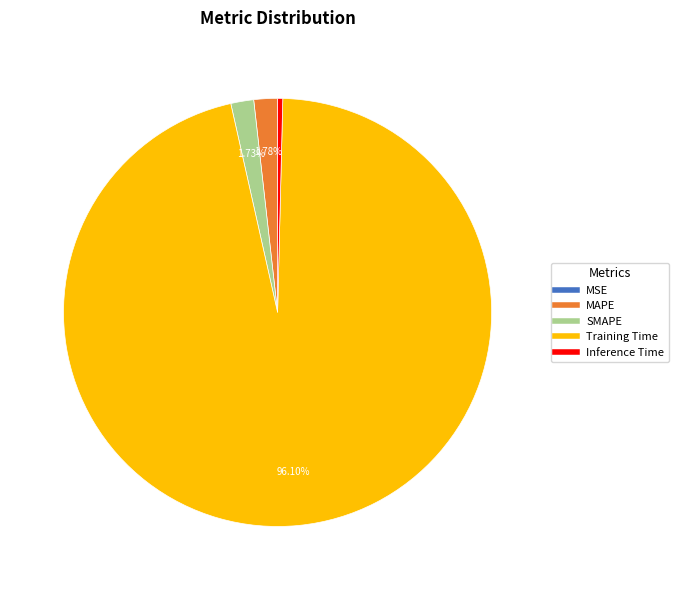

Which has a higher value, MAPE or Inference Time?

MAPE